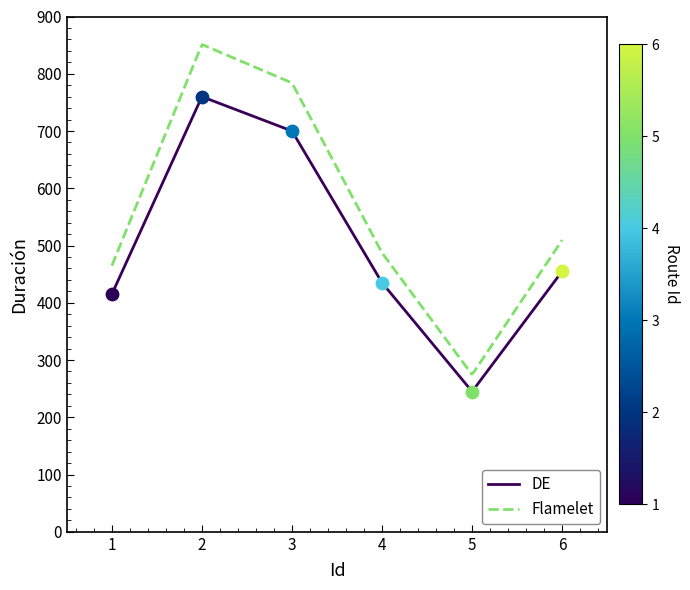

Between 5 and 1, which is larger?

1